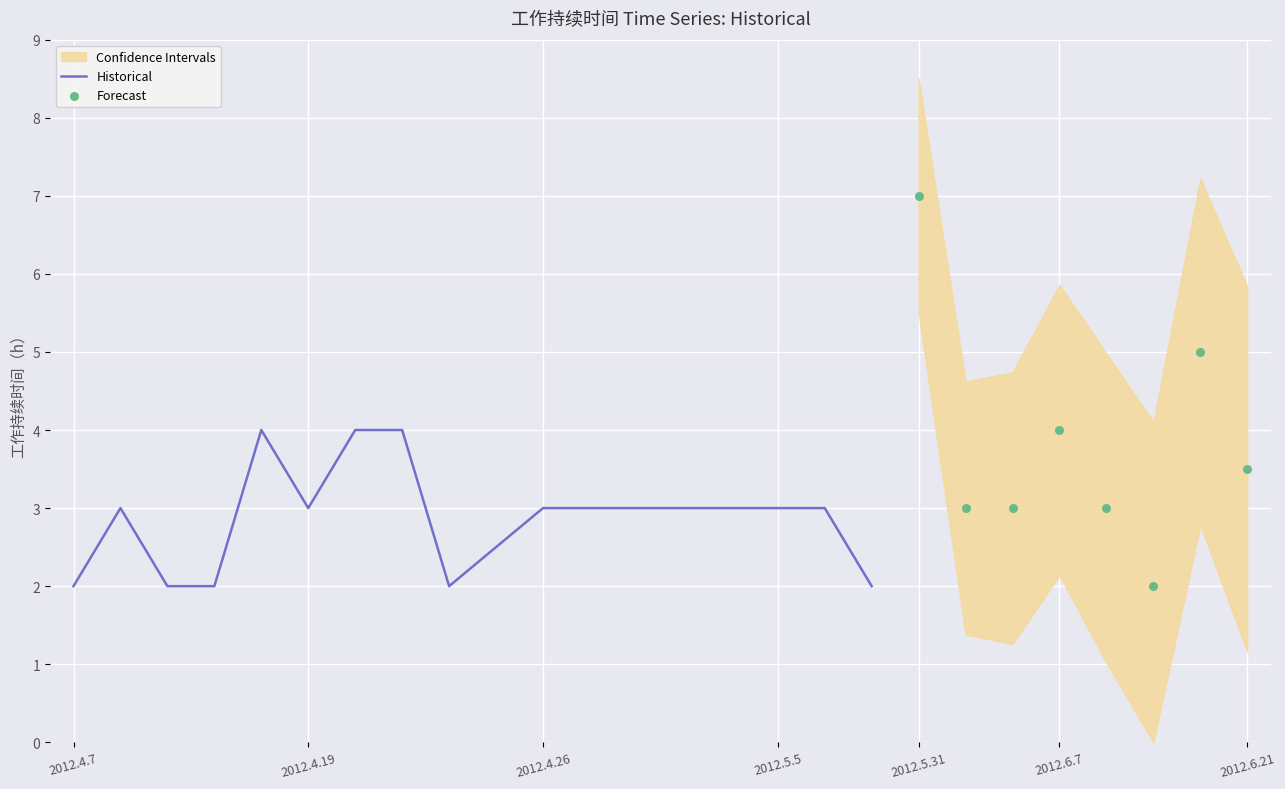

The value of Historical at 2012.4.26 is 1.5. True or false?

False